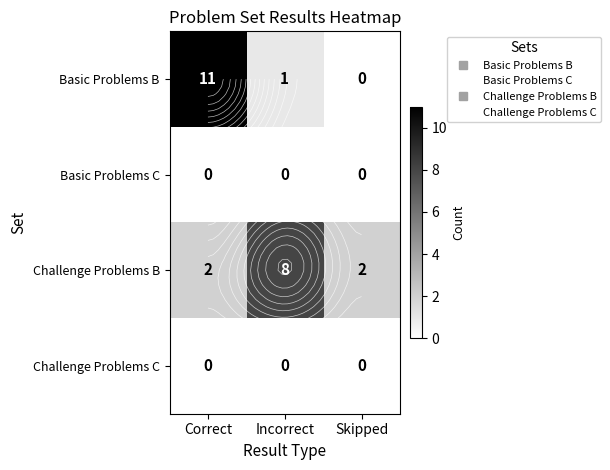

The value of Challenge Problems C at Incorrect is 0. True or false?

True